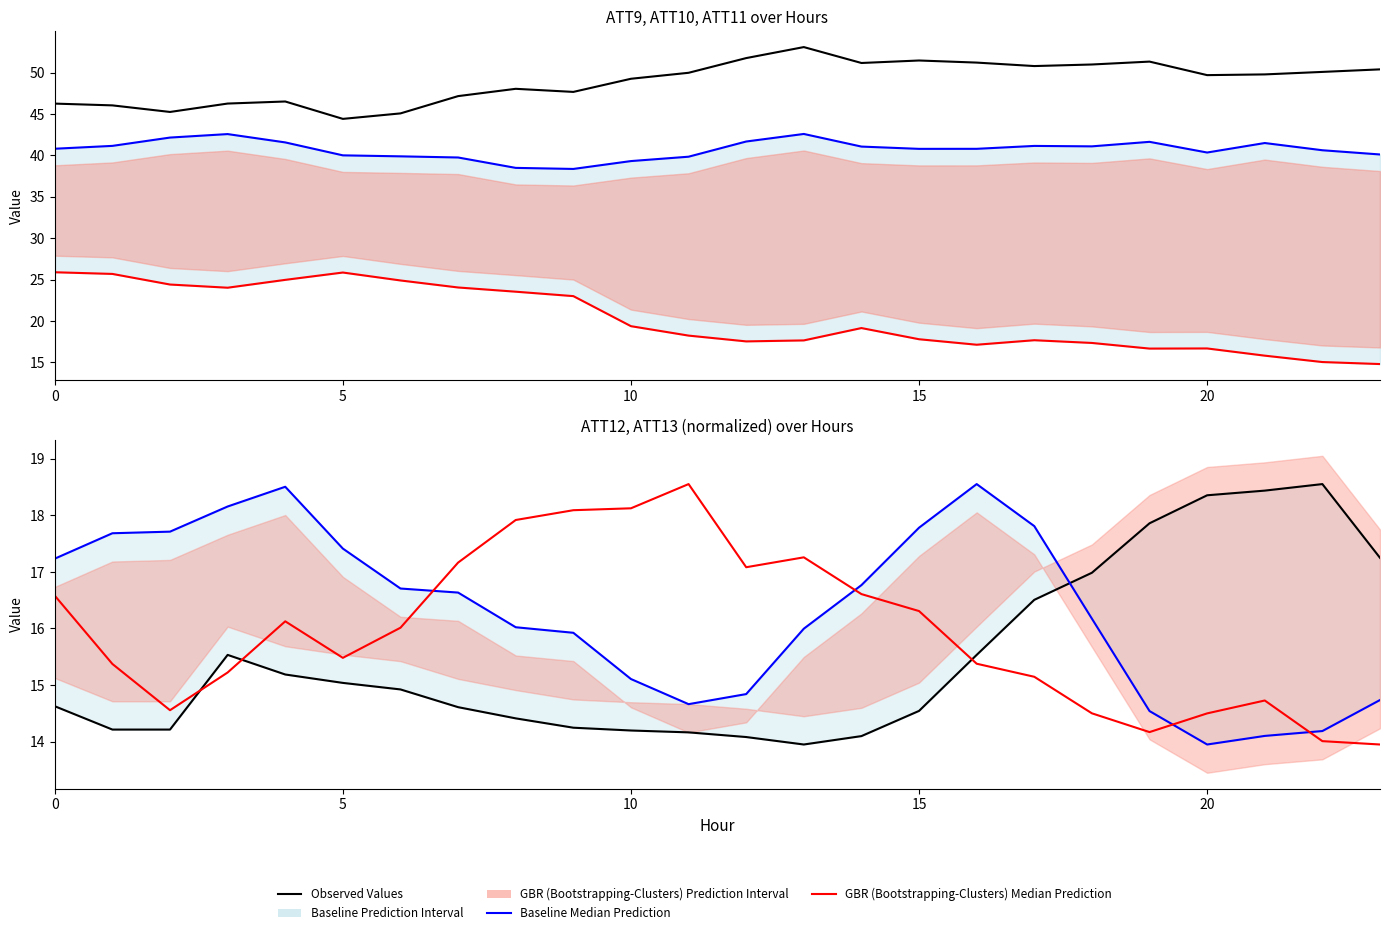

How many lines are shown in the chart?

6